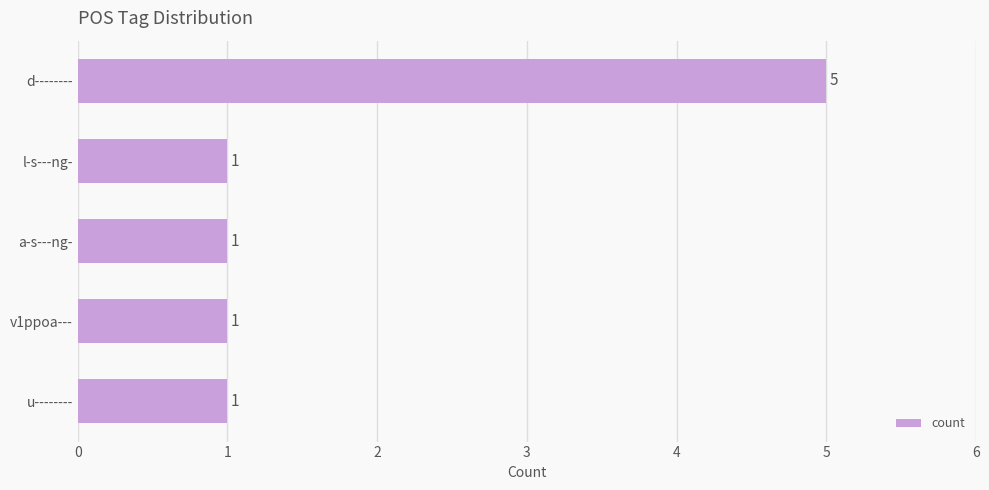

What position from the bottom is u--------?

1